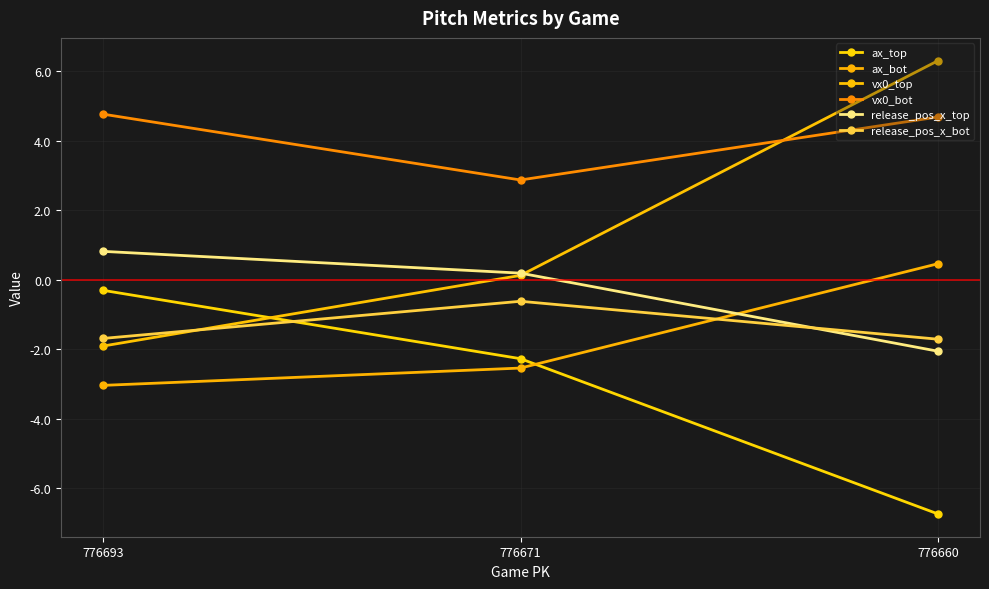

Rank the series by their maximum value, from highest to lowest.

vx0_top, vx0_bot, release_pos_x_top, ax_bot, ax_top, release_pos_x_bot